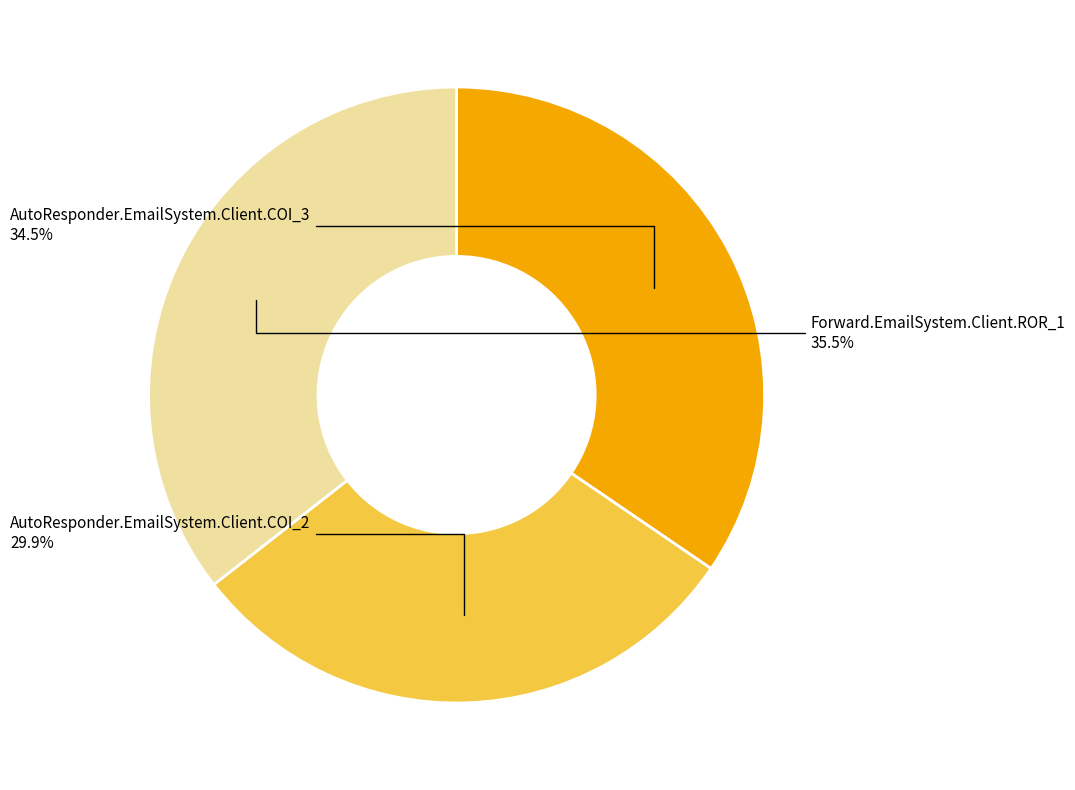

Does any single category account for the majority?

No